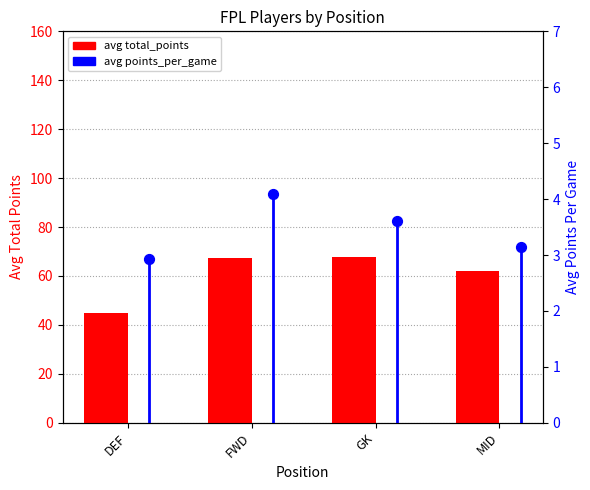

Is the value of avg points_per_game at FWD greater than the value of avg total_points at GK?

No